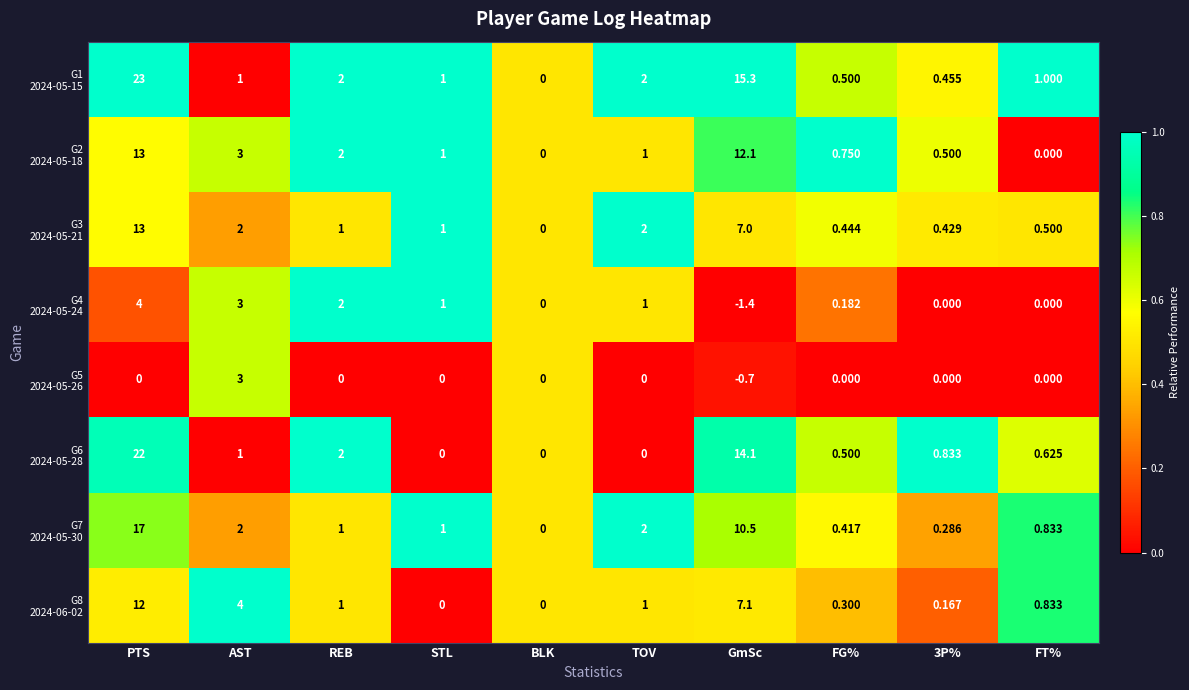

Which label corresponds to the smallest value in the chart?

GmSc